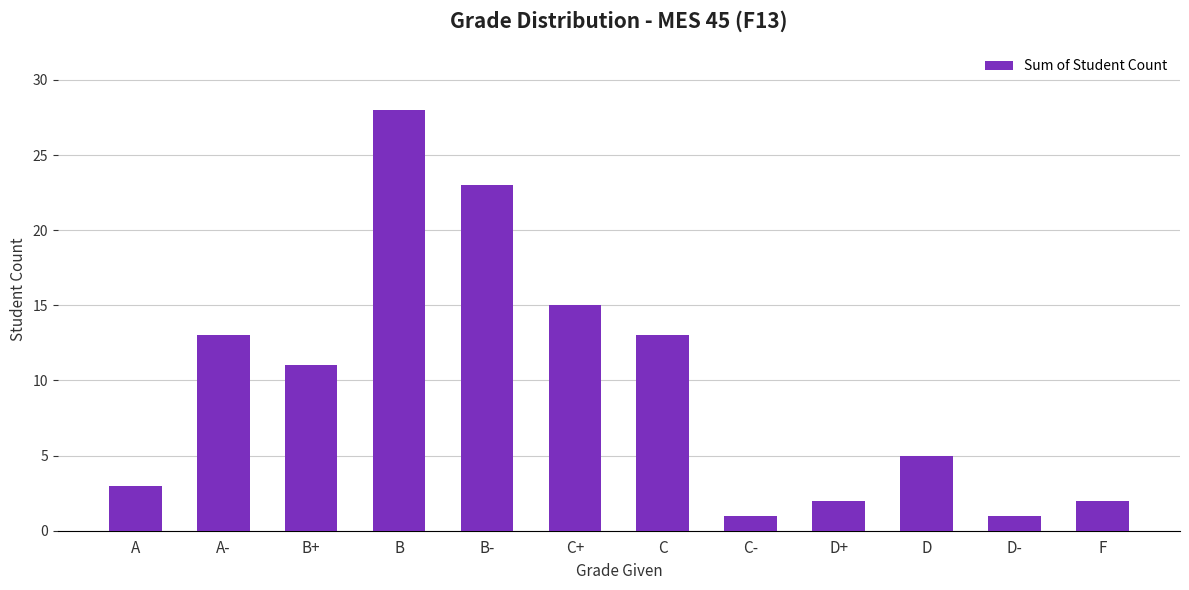

What position from the left is D?

10